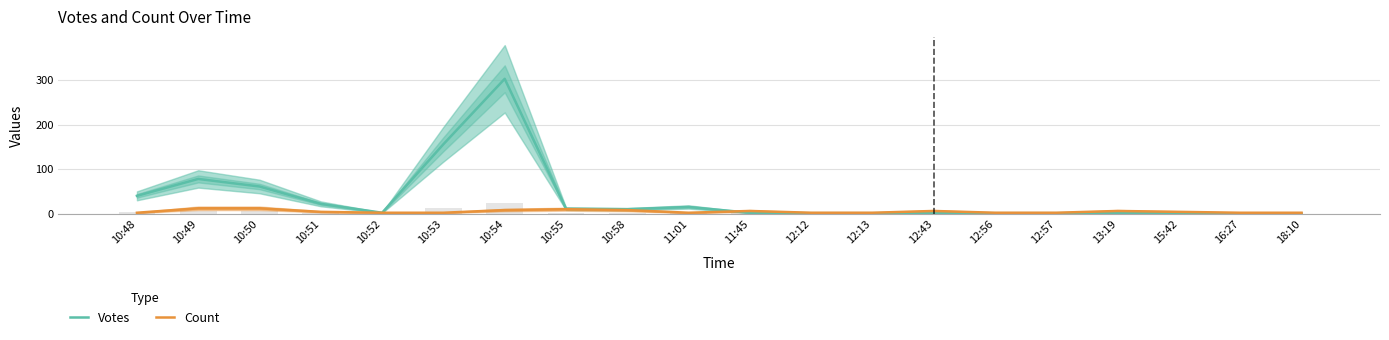

What is the spread (max minus min) of values at 10:58?

2